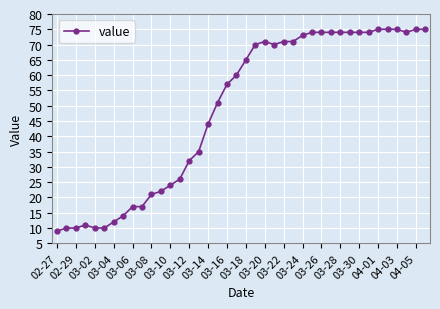

What is the average value?

49